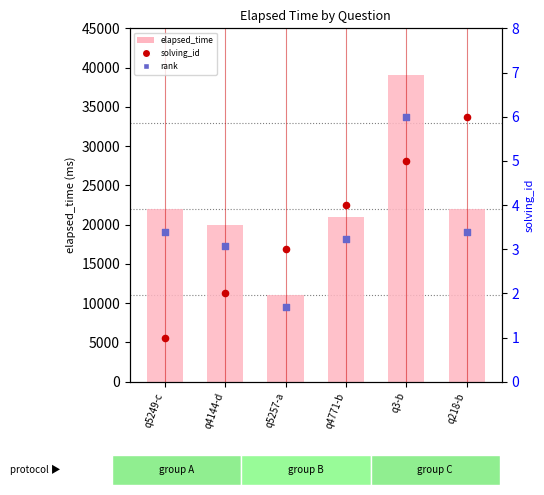

Which series contains the lowest Y value?

solving_id